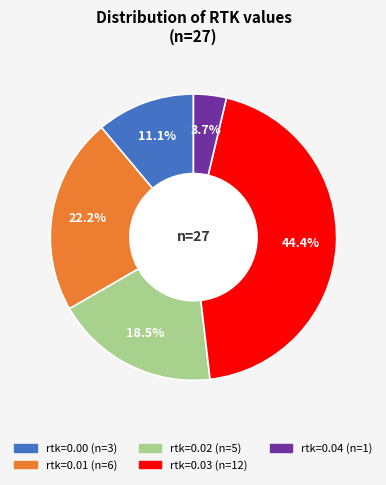

To the nearest percent, what is the difference between the largest and smallest slice percentages?

41%